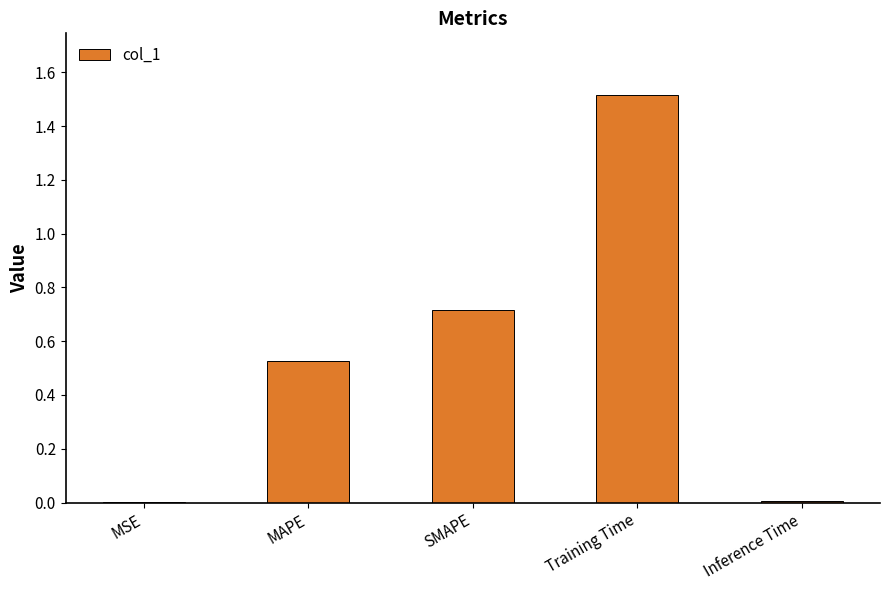

What is the sum of all values?

2.8